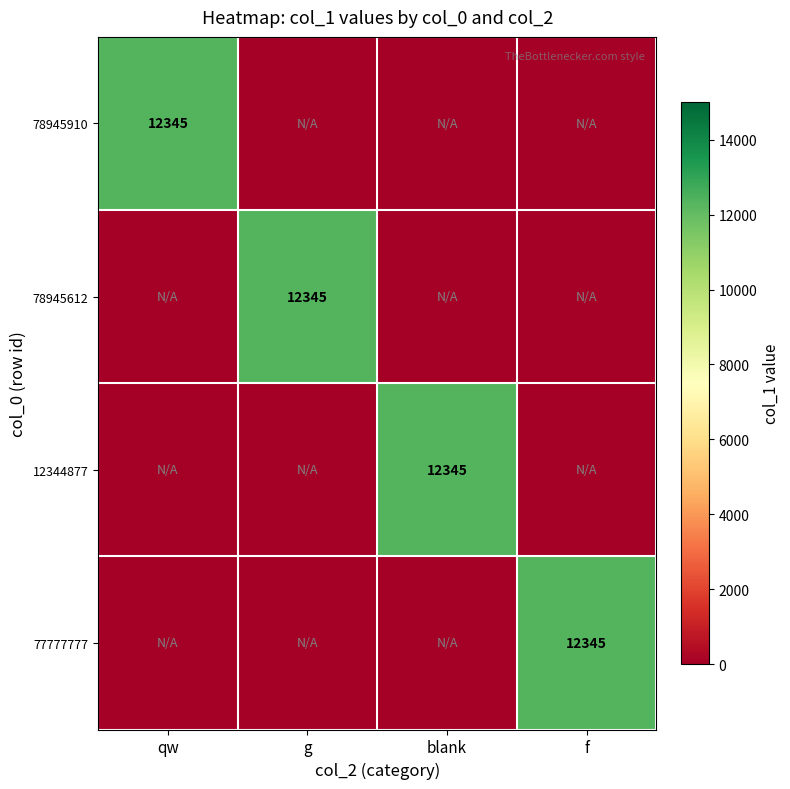

At how many categories does at least one series exceed 2280?

4